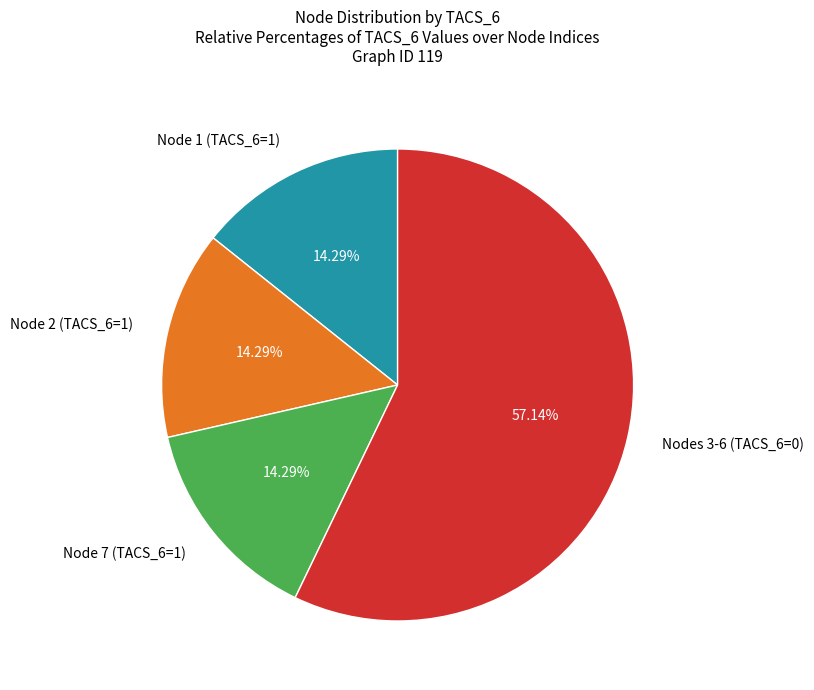

To the nearest percent, what is the average slice percentage?

25%